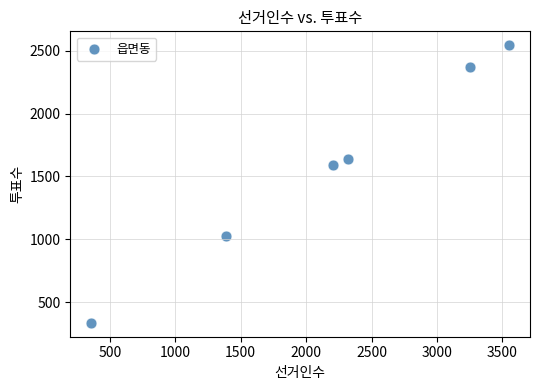

What is the range of X values (max minus min)?

3193